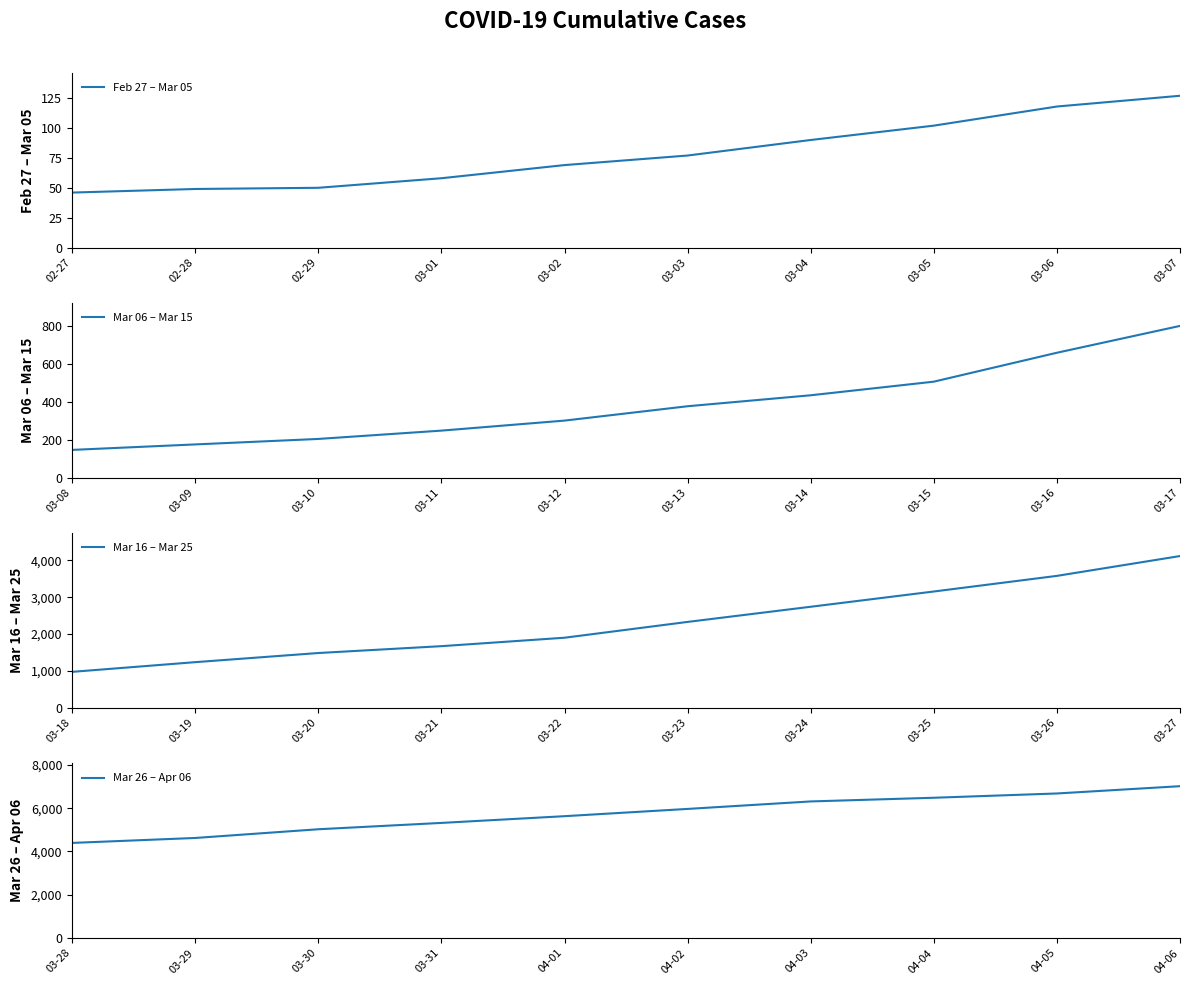

True or false: Mar 06 – Mar 15 and Mar 26 – Apr 06 cross at least once.

False